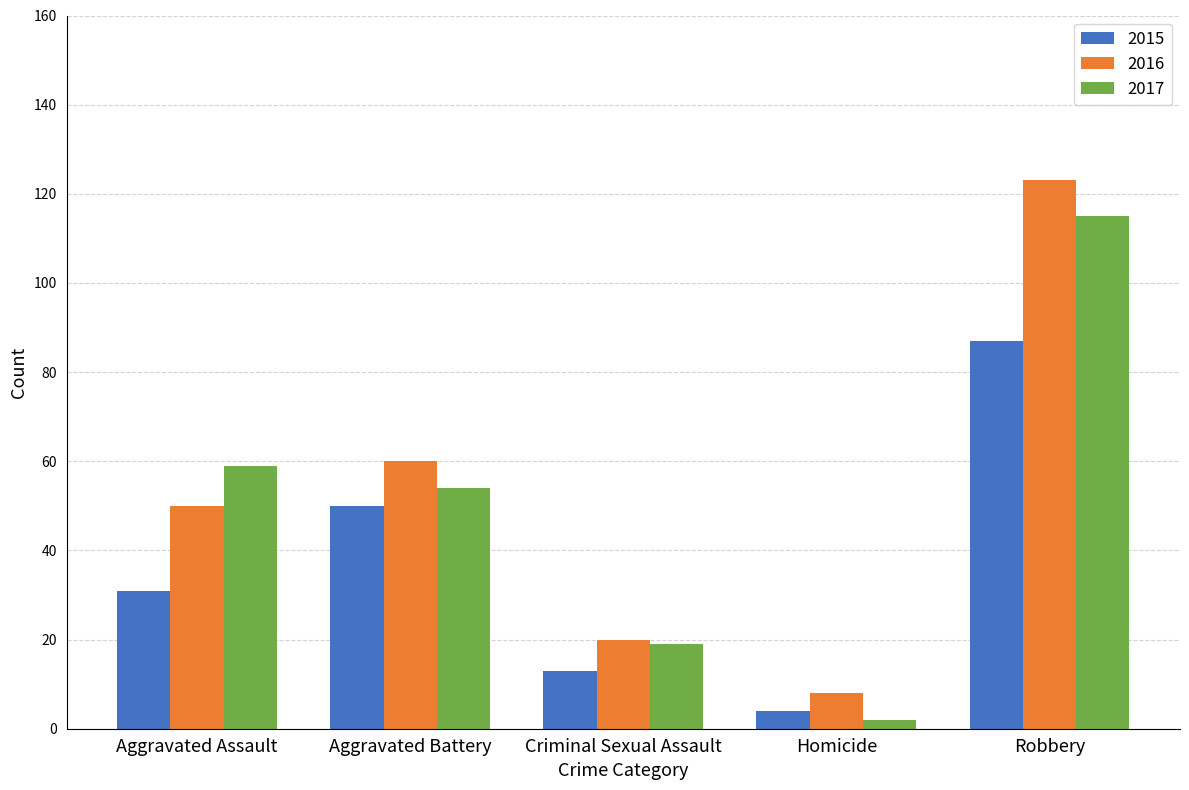

Read the 2017 value at Aggravated Assault, to the nearest 50.

50